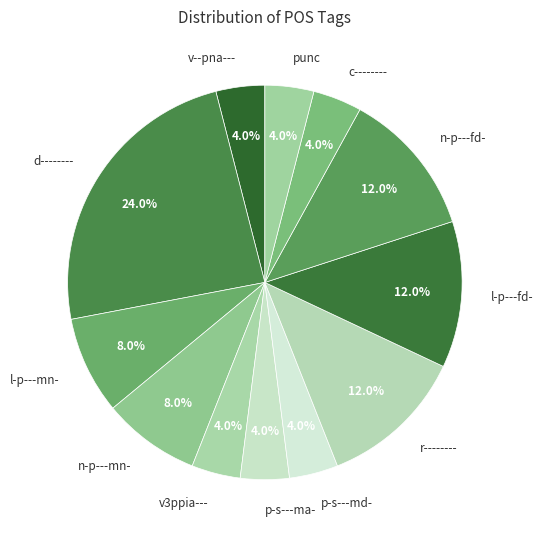

Approximately how many times larger is the value at p-s---ma- compared to punc?

1.0